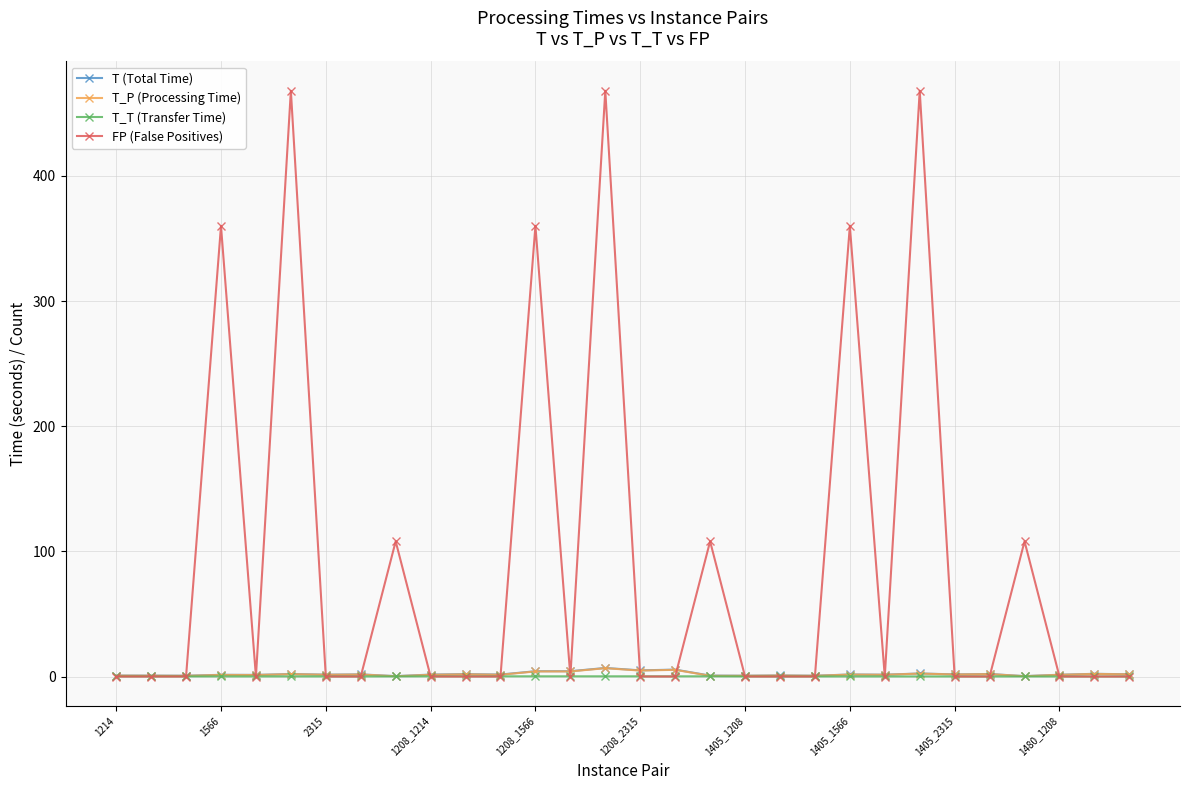

True or false: T (Total Time) has more than 2 interior local peaks.

True